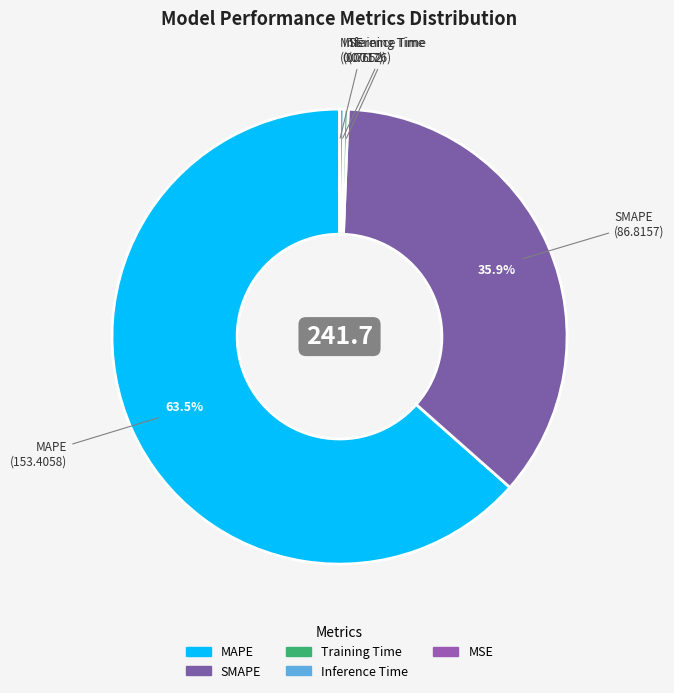

Does any single category account for the majority?

Yes